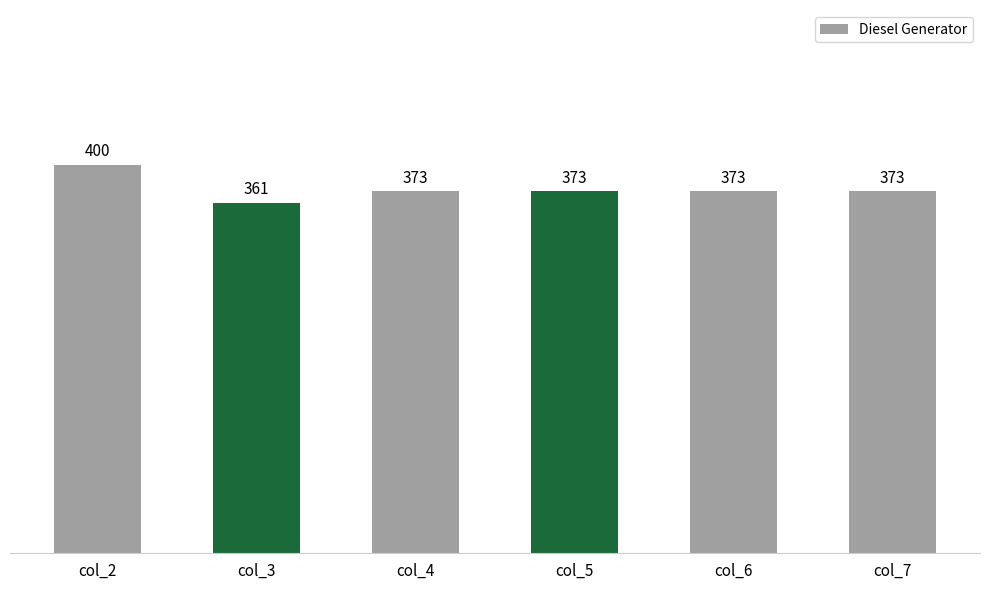

What is the change in value from col_3 to col_7?

+12